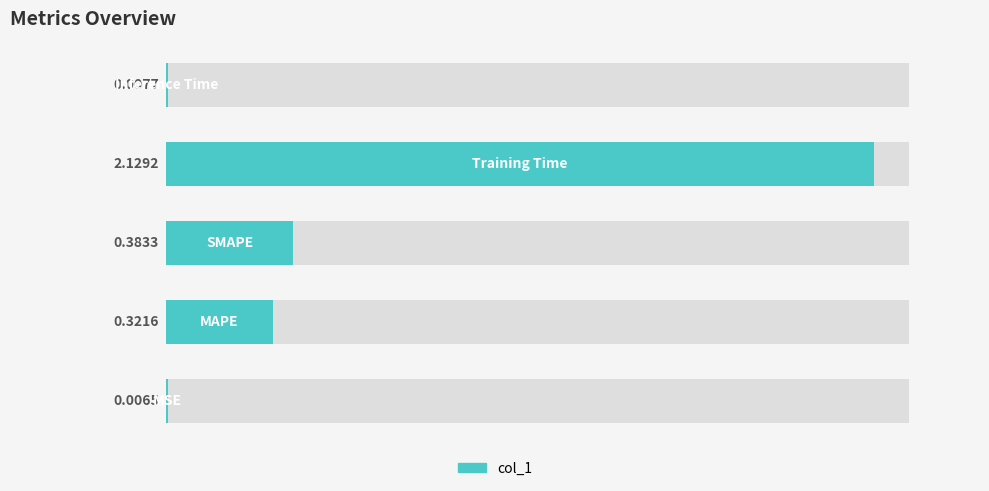

Are the bars horizontal?

Yes